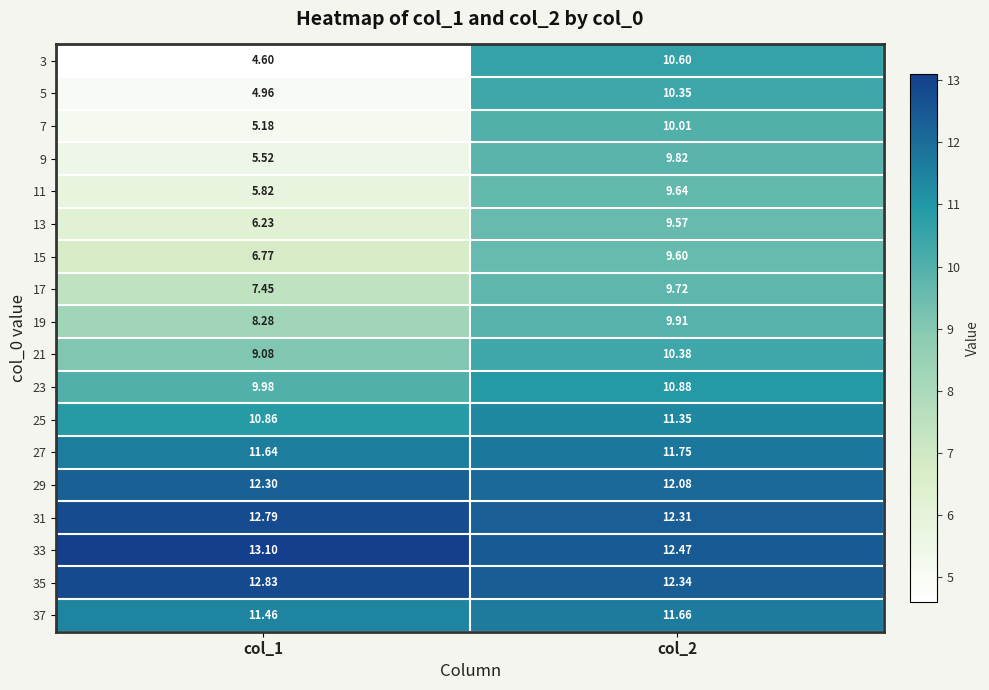

Which label corresponds to the largest value in the chart?

col_1